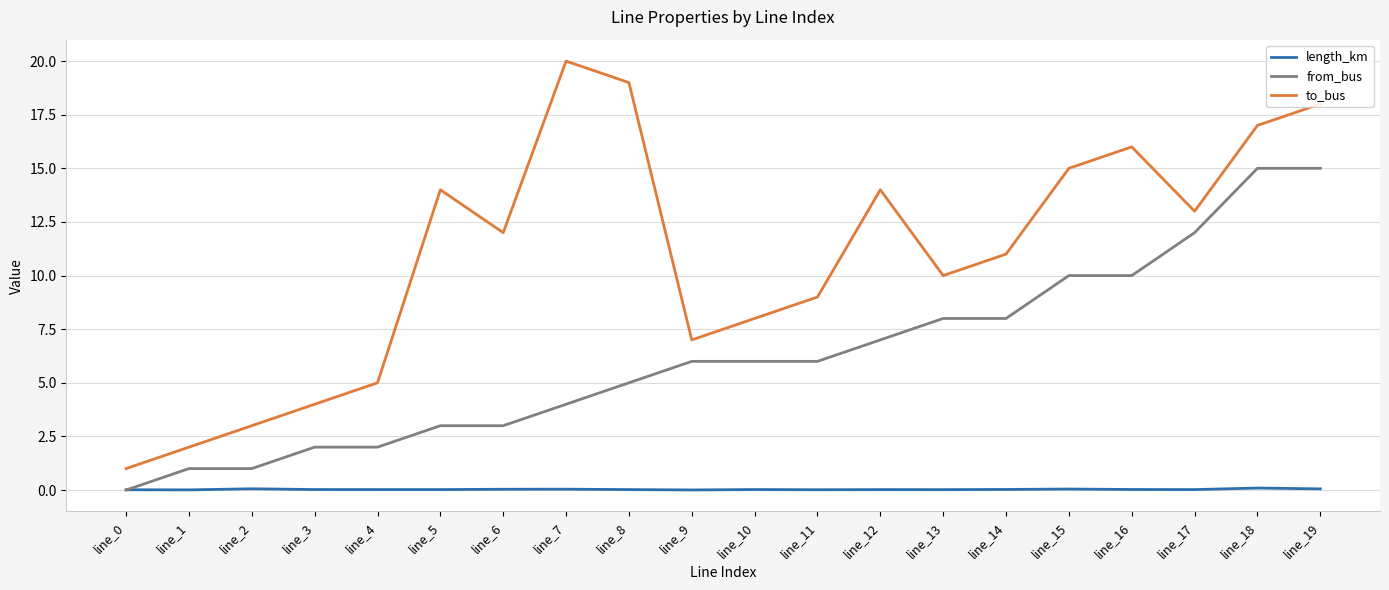

At line_1, list the series in order from smallest to largest.

length_km, from_bus, to_bus